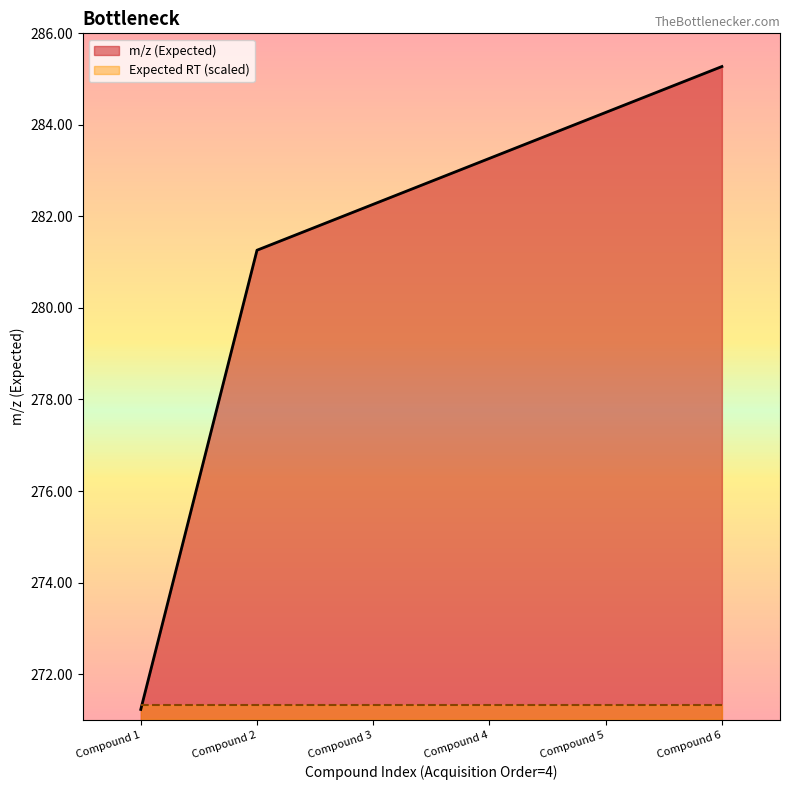

Which category has the lowest value in the m/z (Expected) series?

Compound 1